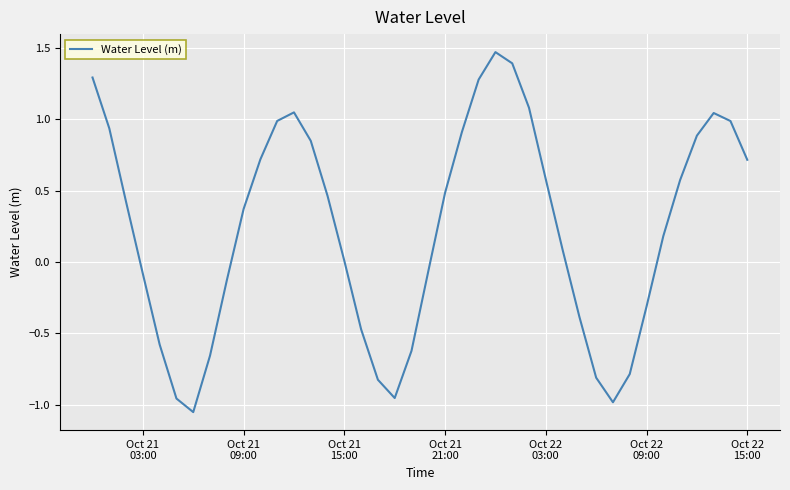

What is the difference between the maximum and minimum values?

2.5